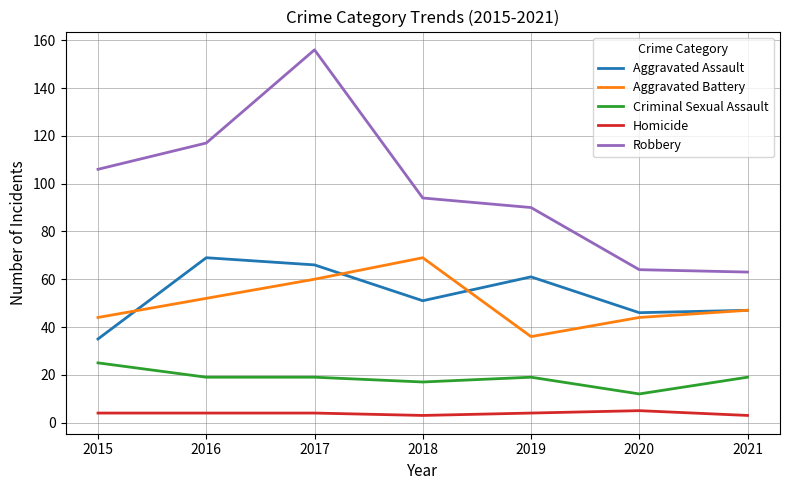

True or false: Aggravated Battery and Homicide cross at least once.

False